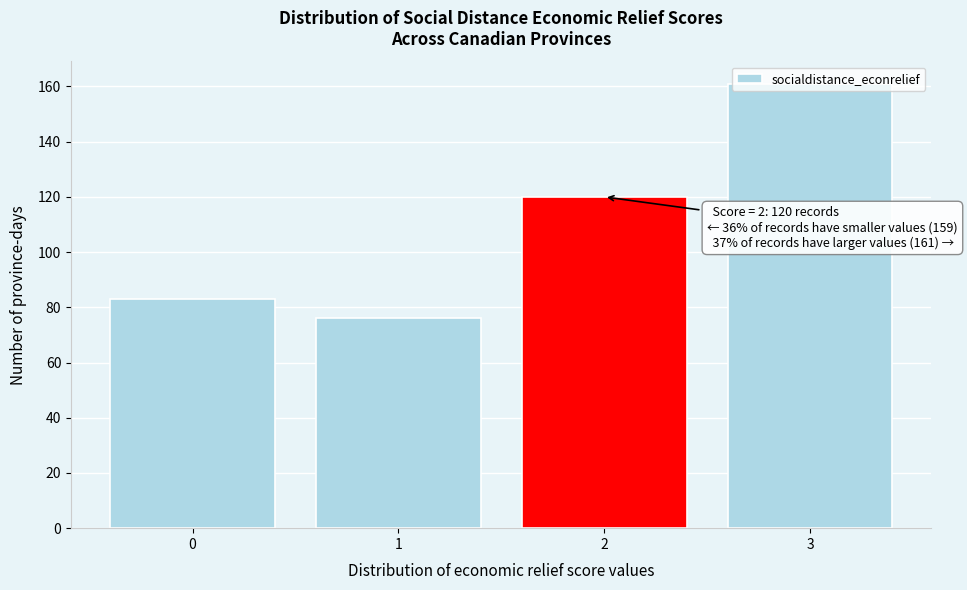

What is the approximate value at 0, to the nearest 5?

85